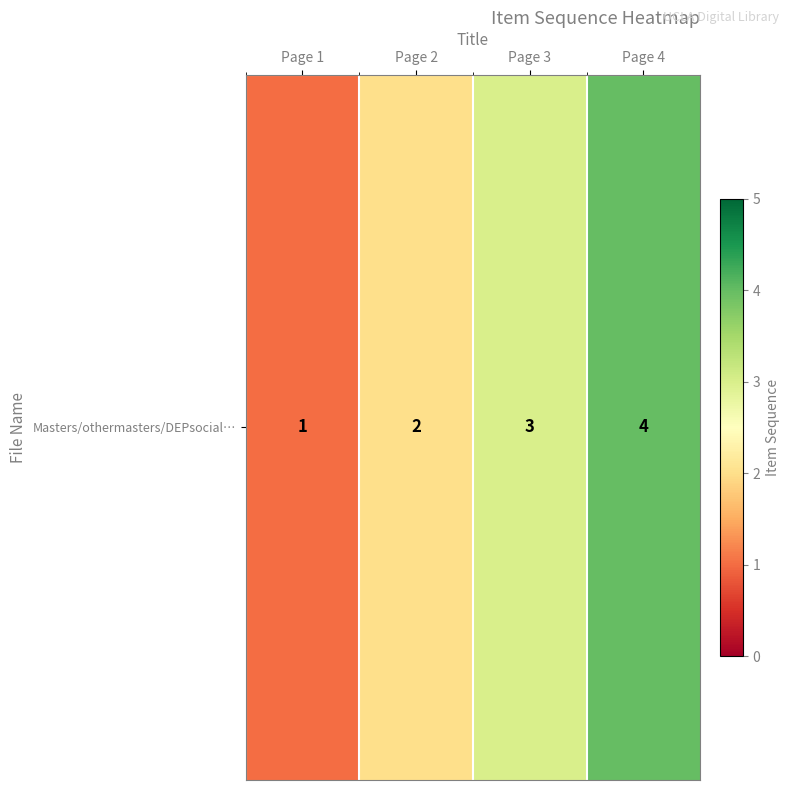

List the labels in order of value, largest first.

Page 4, Page 3, Page 2, Page 1